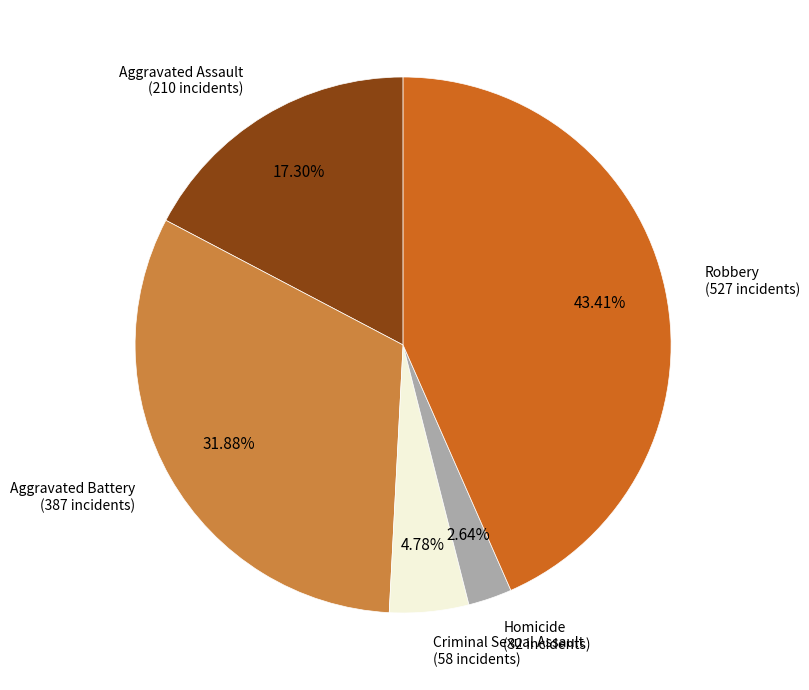

How many slices are in this pie chart?

5